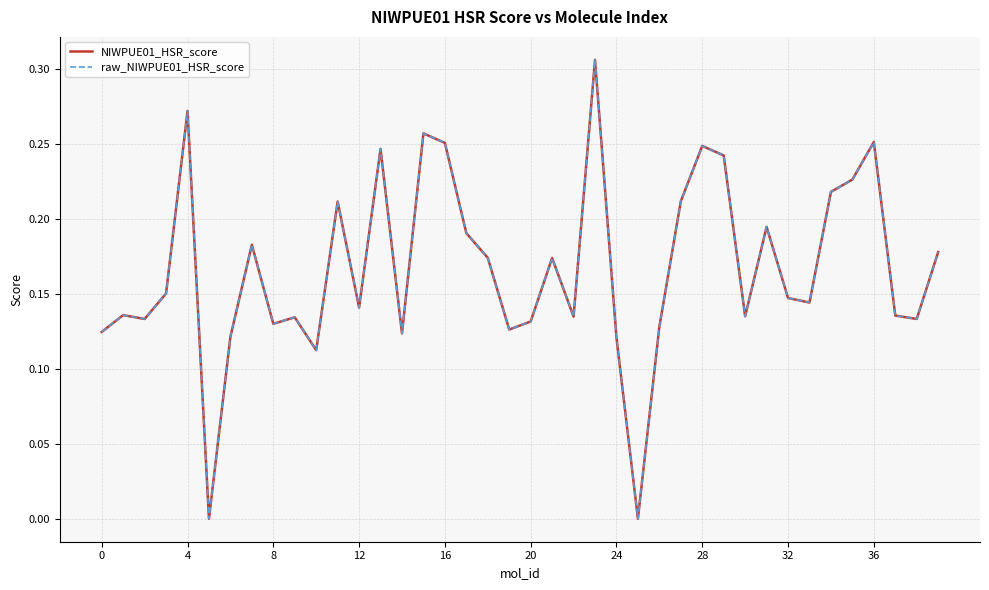

Which series has the widest spread of values?

NIWPUE01_HSR_score